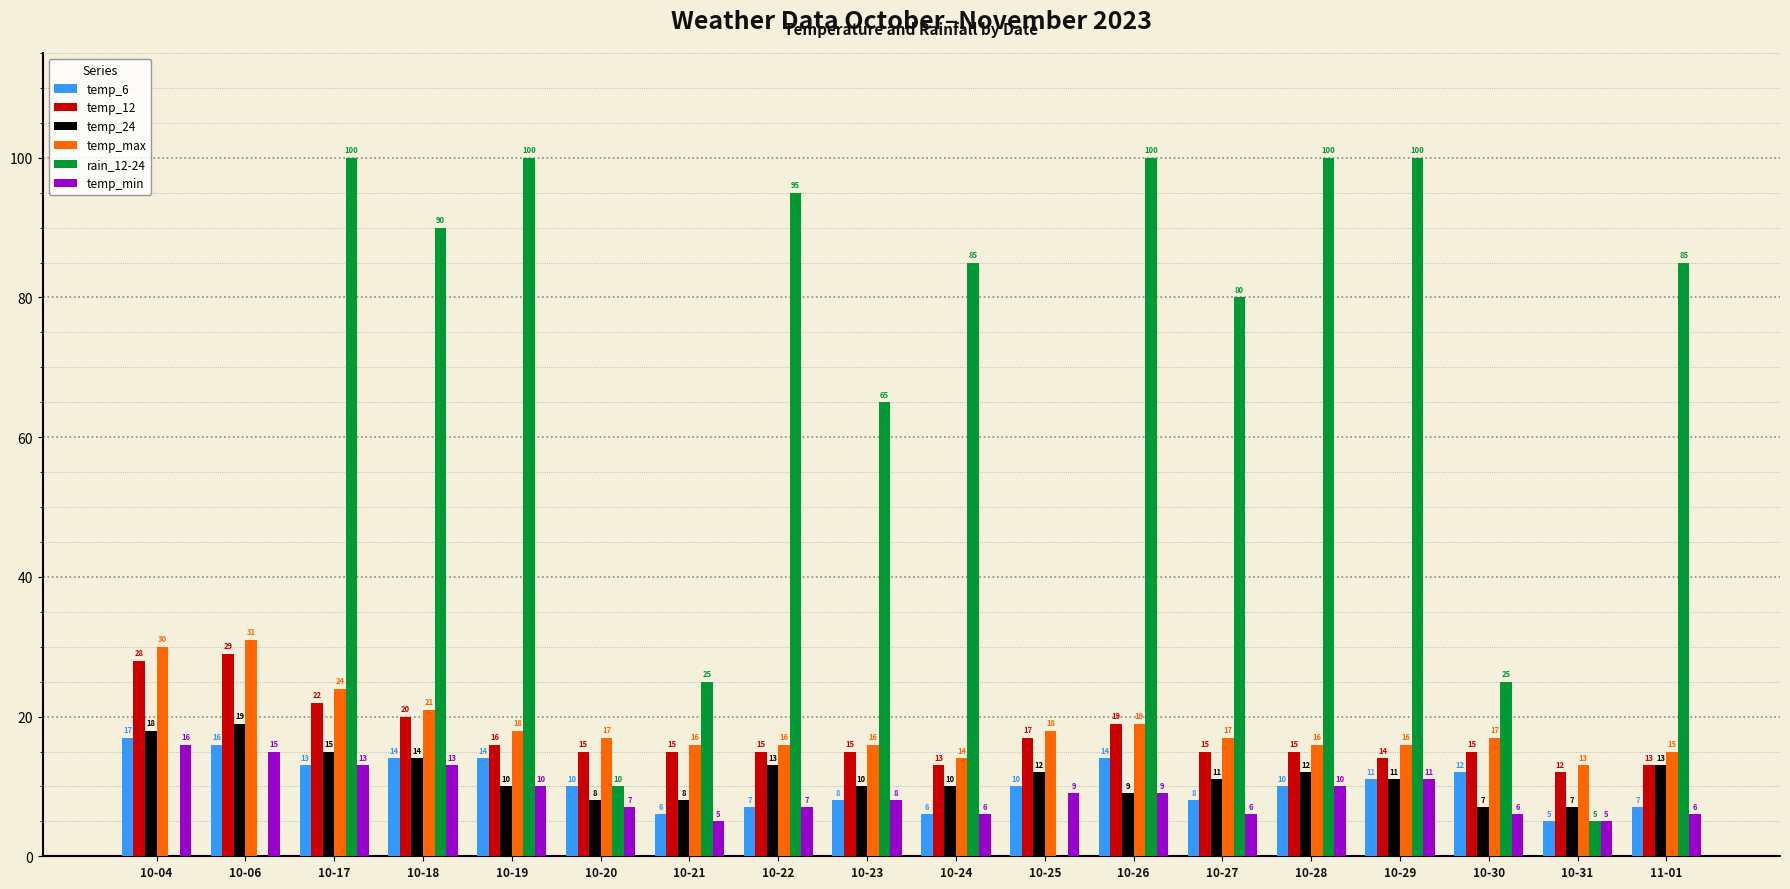

How many distinct data groups are displayed?

6